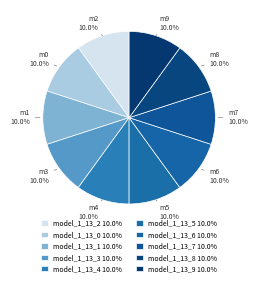

Do model_1_13_1 and model_1_13_9 together represent more than half of the pie?

No